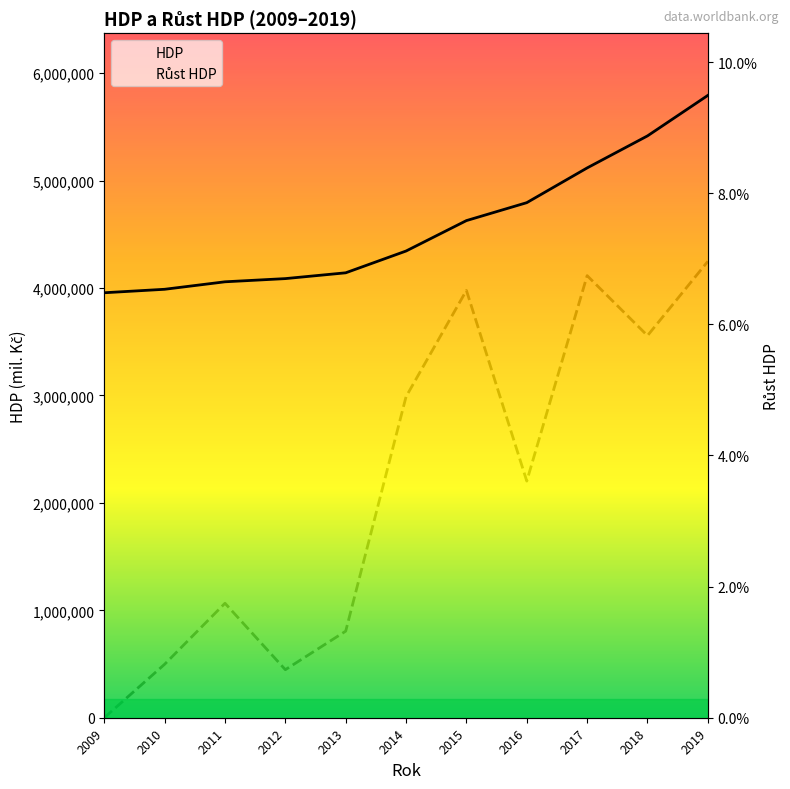

True or false: Růst HDP has more than 1 points higher than both neighbors.

True